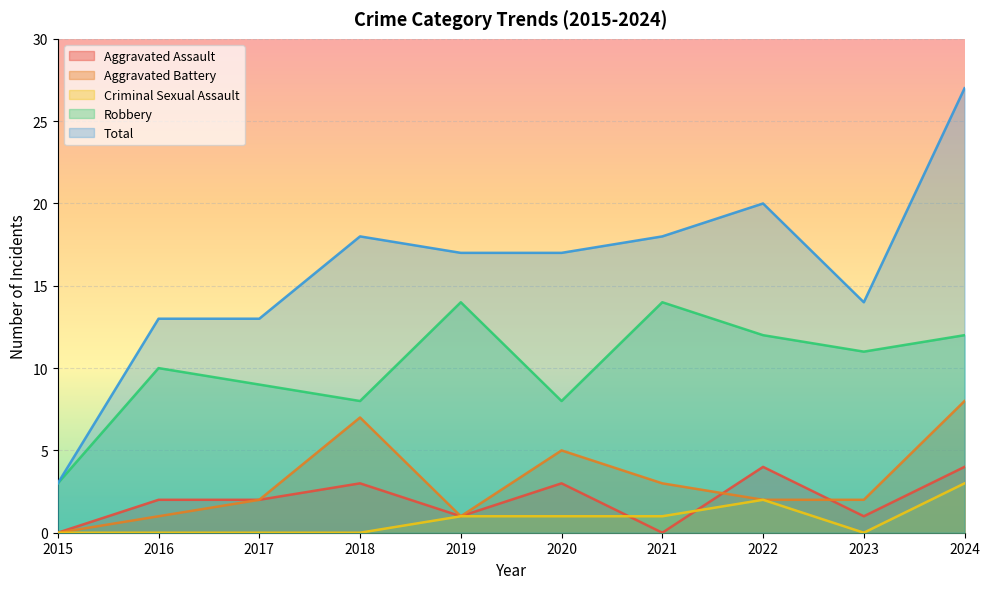

In Aggravated Battery, how many points are lower than both neighbors (excluding endpoints)?

1